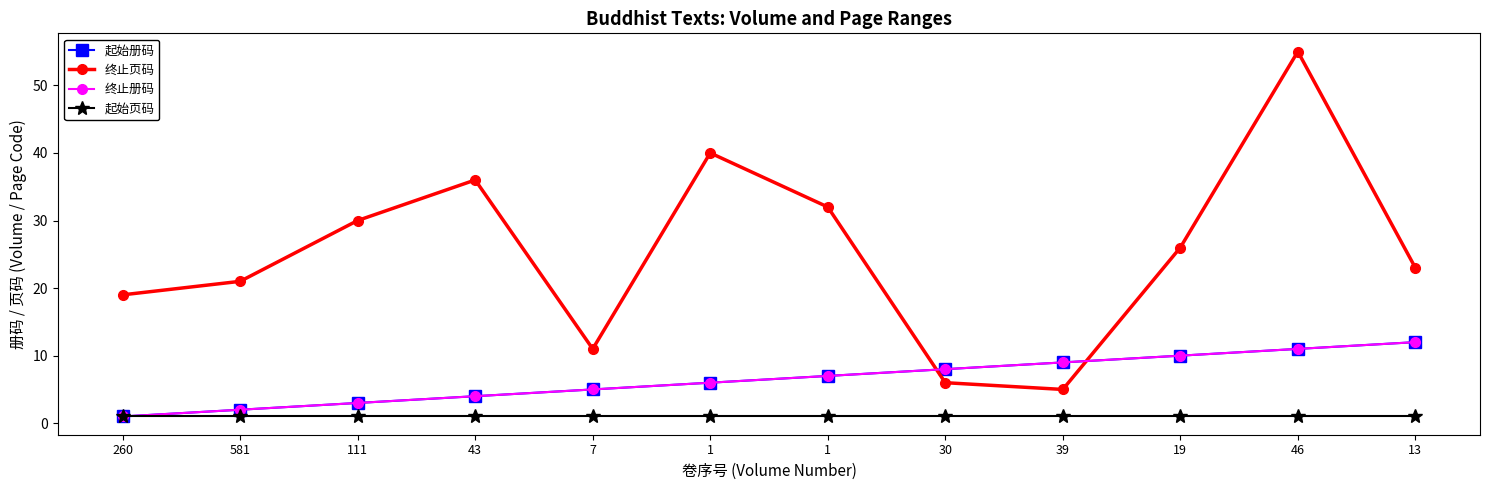

How many lines are shown in the chart?

4